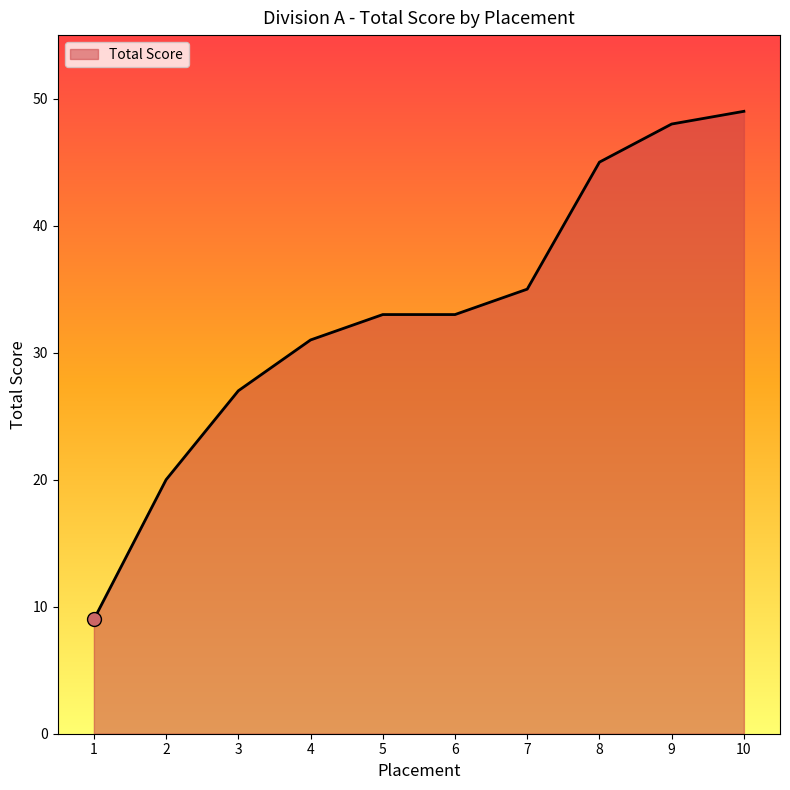

How many lines are shown in the chart?

1